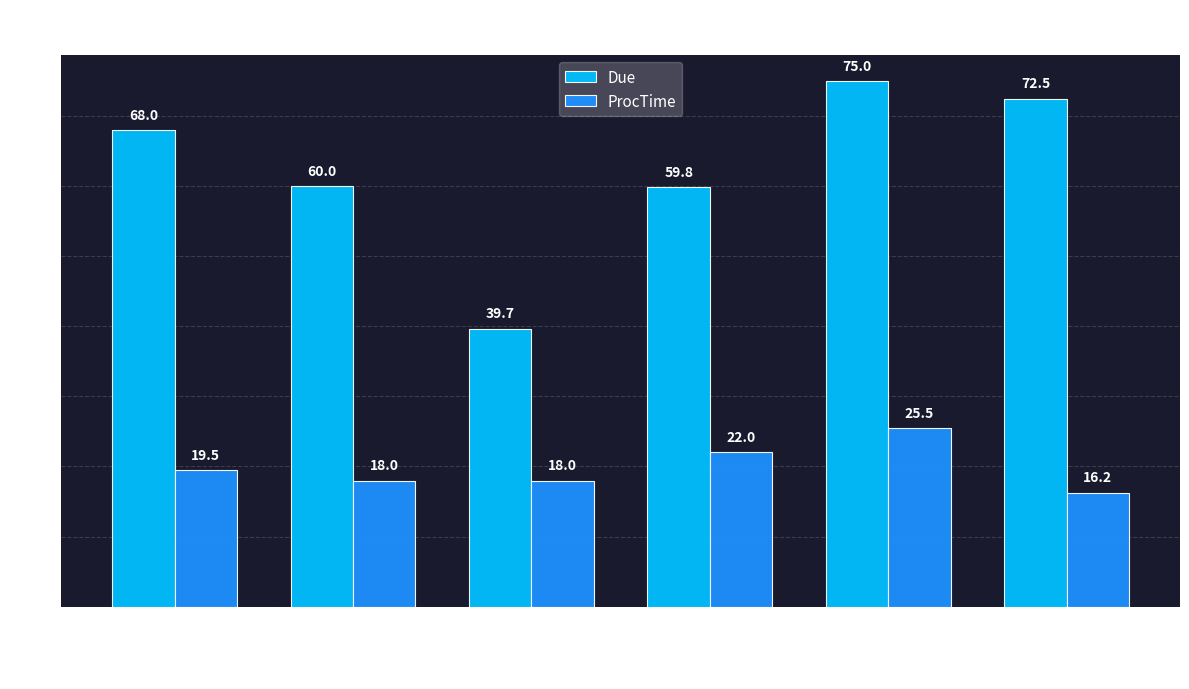

What is the value of the ProcTime bar at the 5th from the left?

25.5